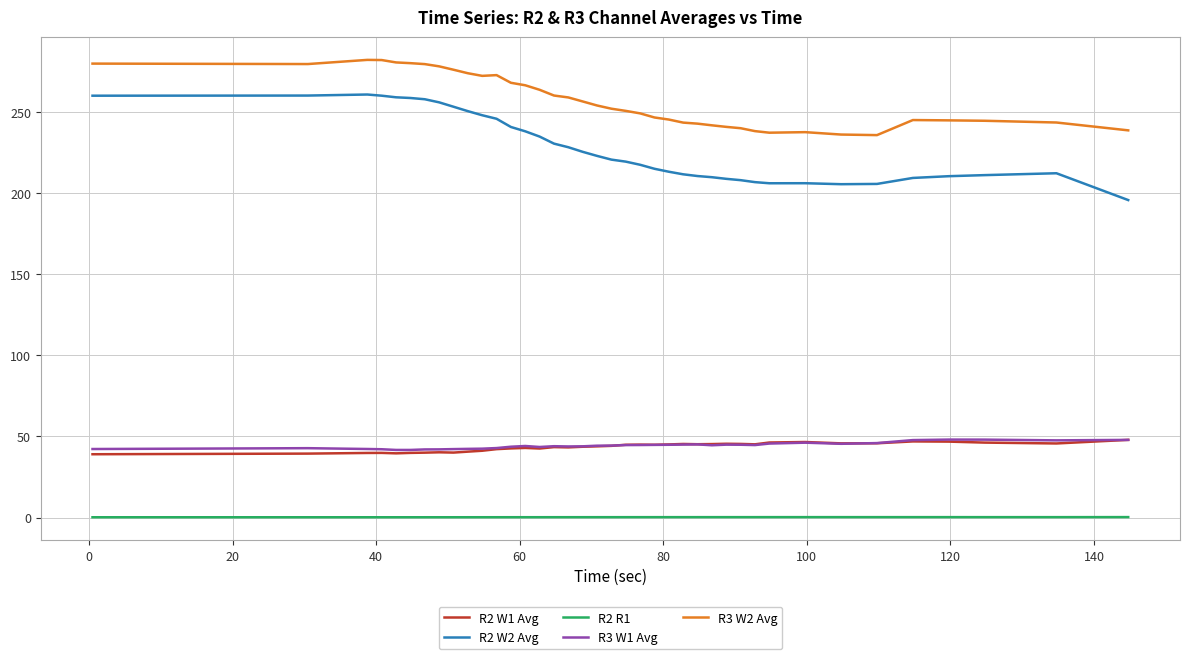

True or false: R3 W2 Avg has more than 1 interior local peaks.

True